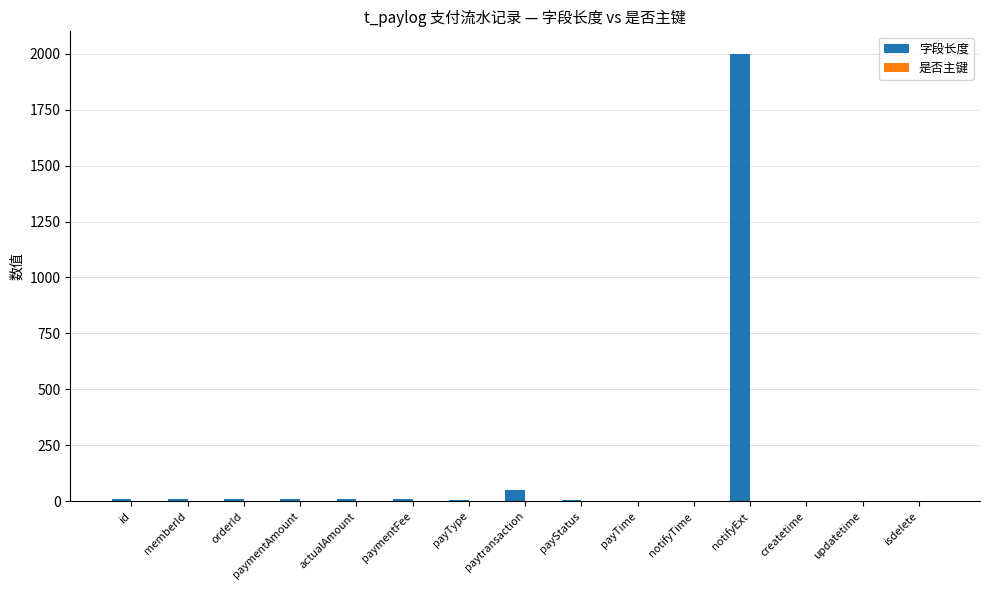

At which category is the sum across all series the highest?

notifyExt